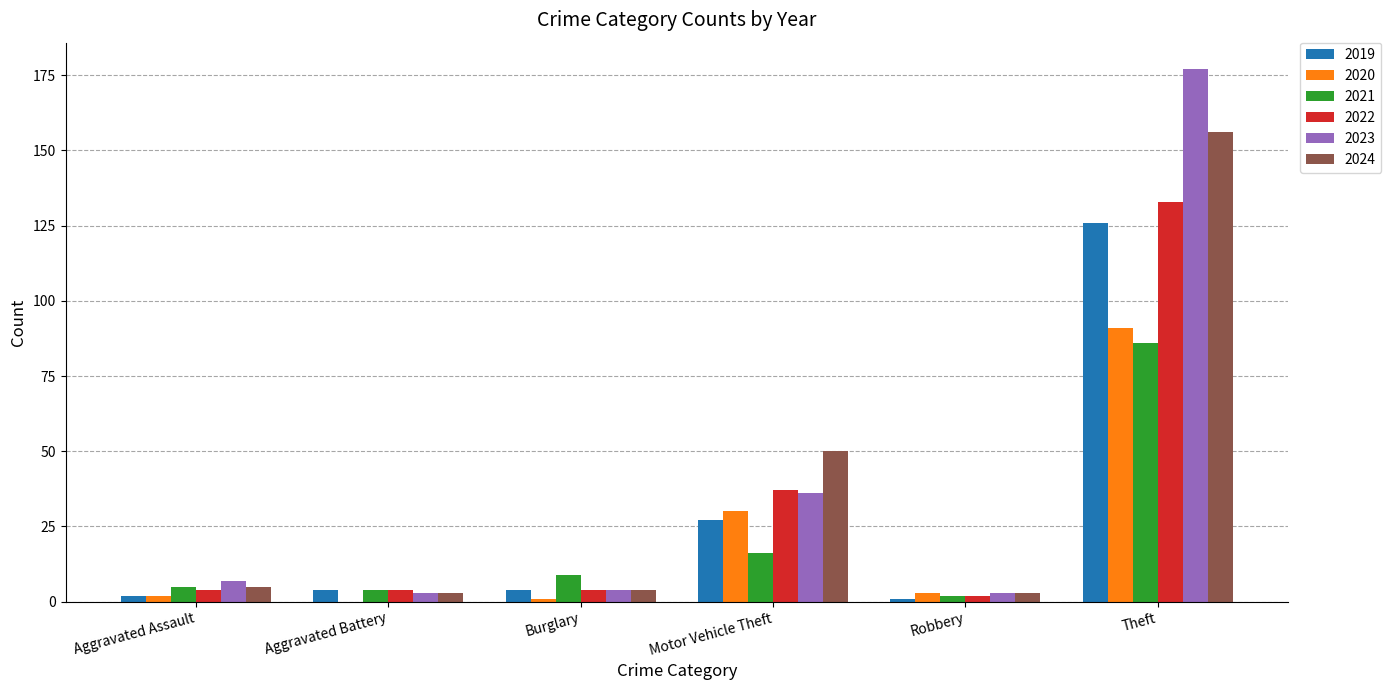

Is the value of 2020 at Aggravated Battery greater than the value of 2019 at Burglary?

No